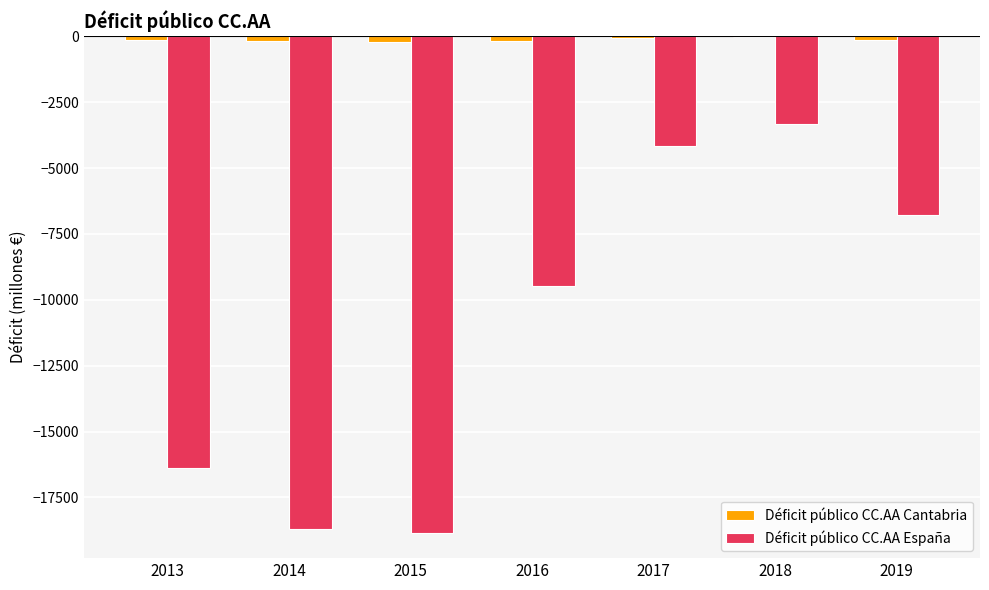

At which category is the sum across all series the highest?

2018